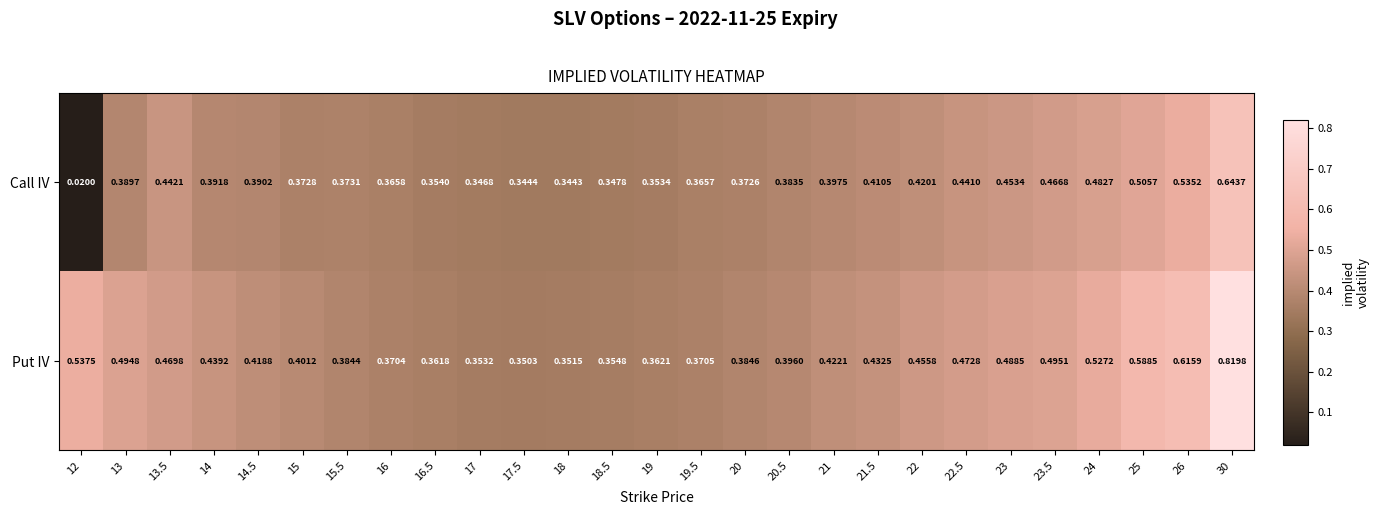

At how many categories does at least one series exceed 0?

27